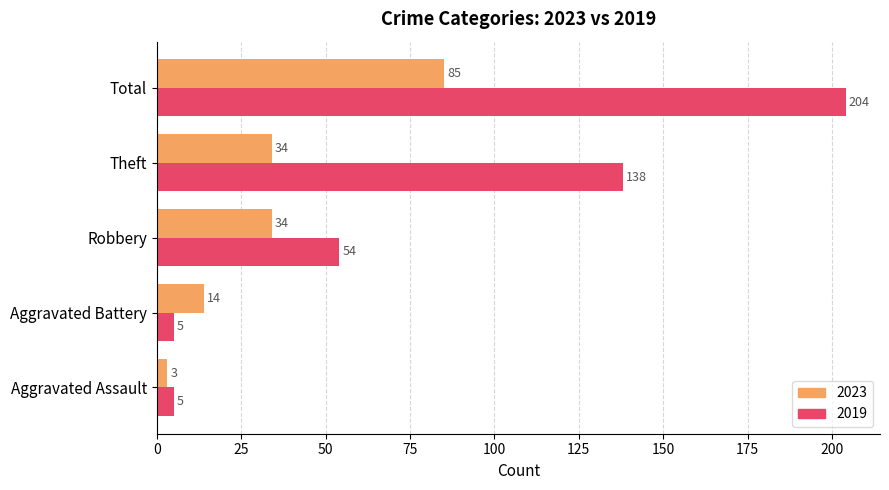

Where is 2019 nearest to the value 104?

Theft